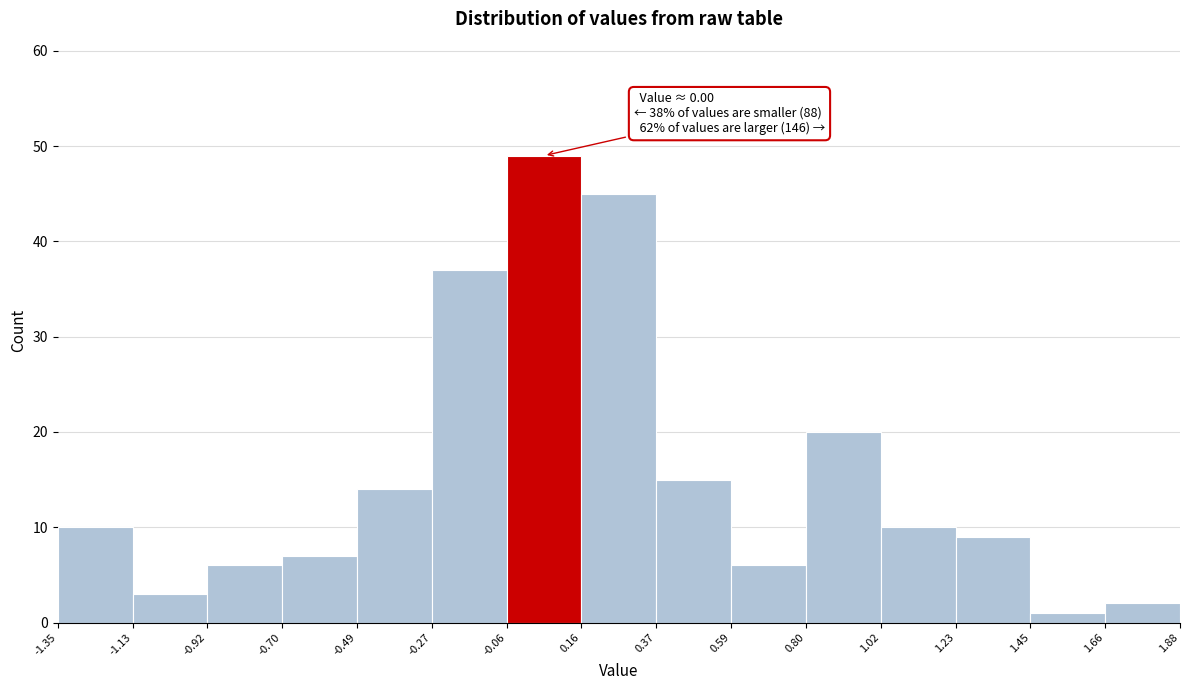

Which range on the x-axis has the tallest bar?

-0.06 to 0.16